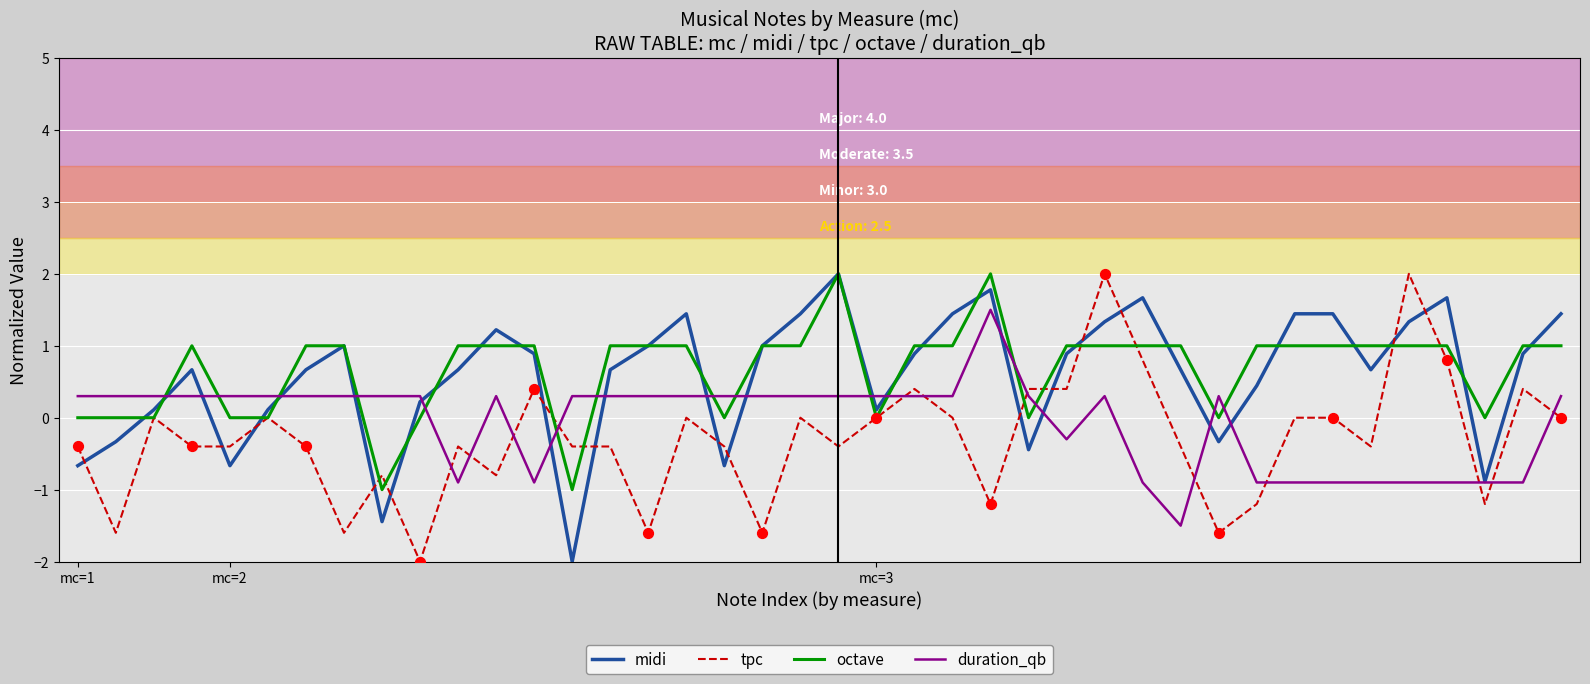

What is the minimum value shown in the chart?

-2.0